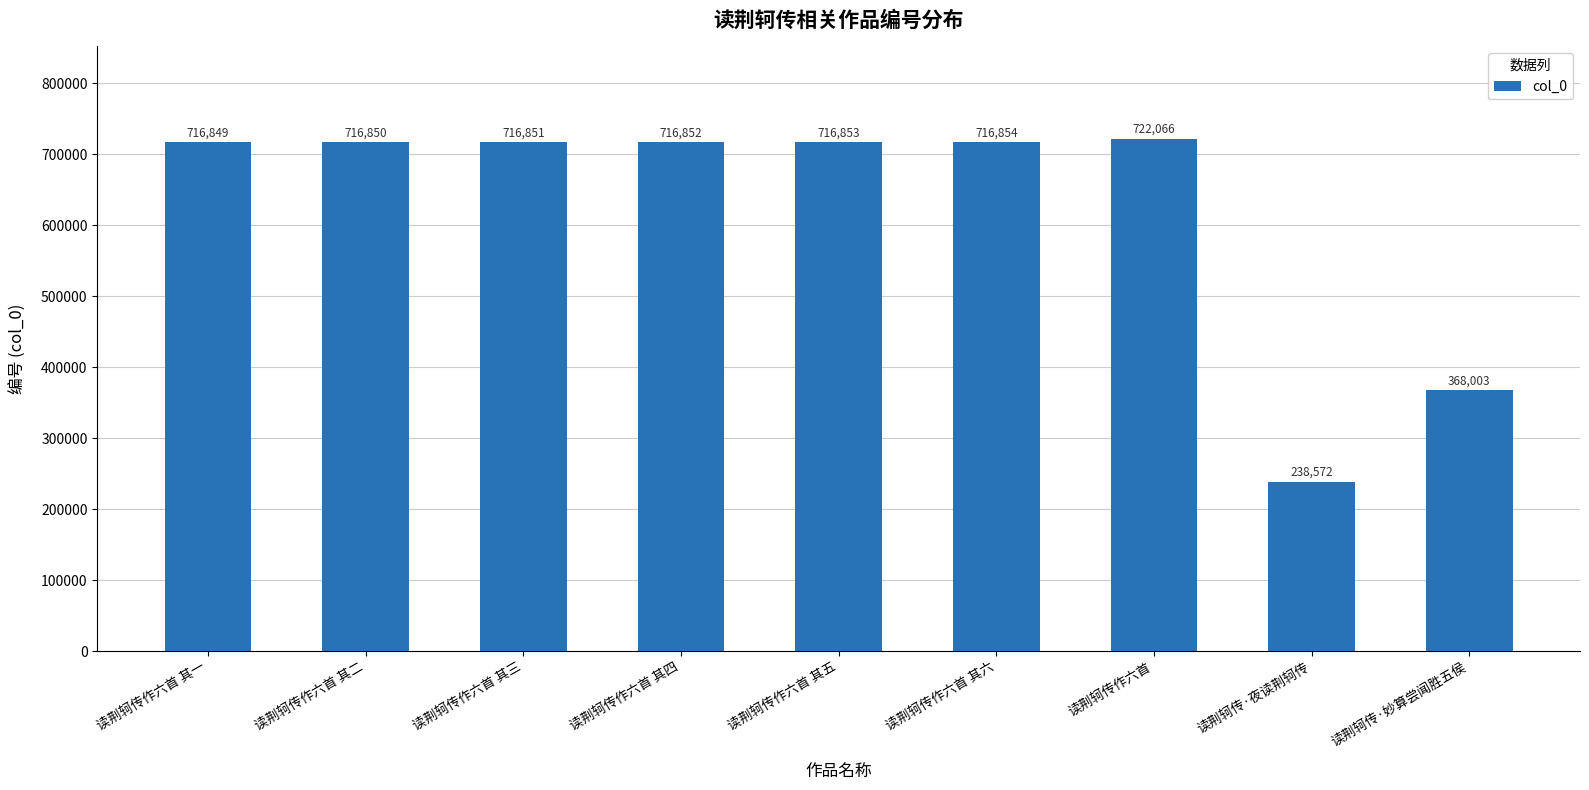

At which label is the value closest to 480319?

读荆轲传·妙算尝闻胜五侯